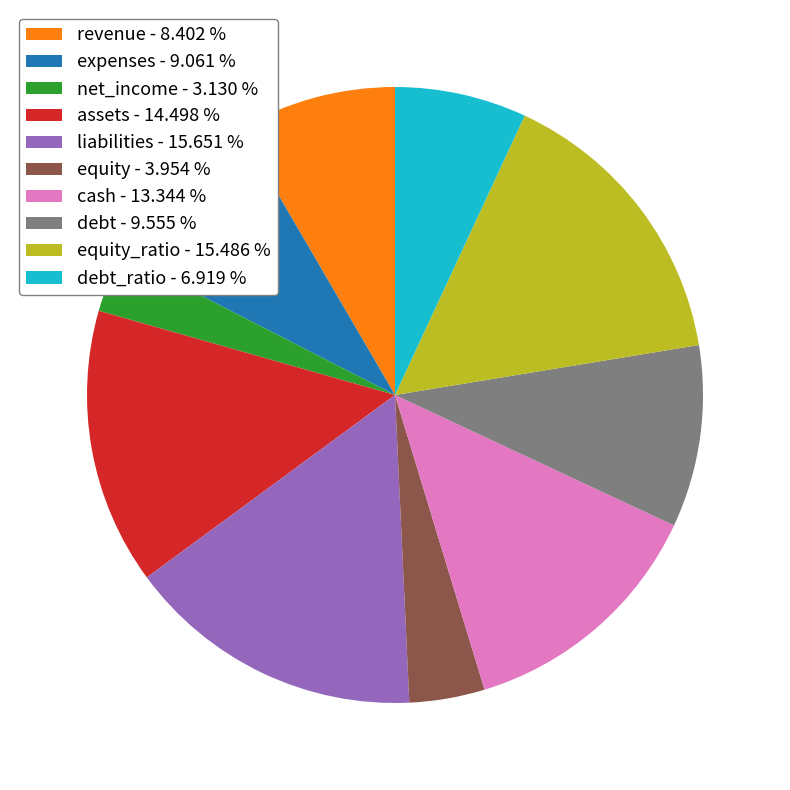

How many slices are in this pie chart?

10